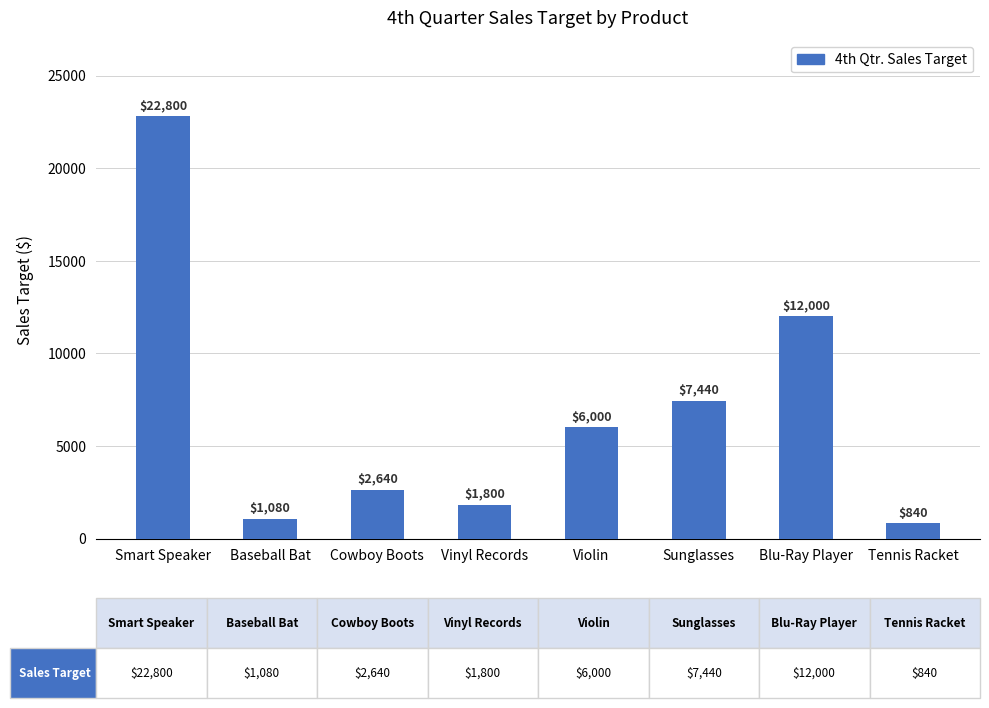

Which category has the highest value across all series?

Smart Speaker